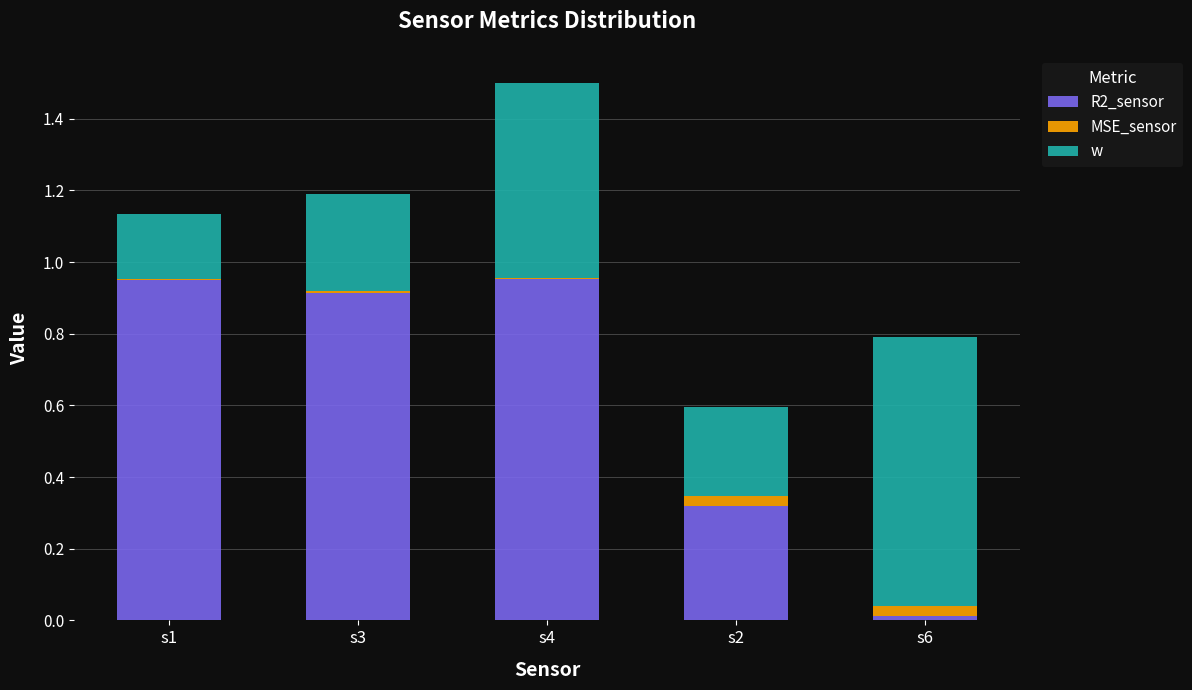

At which category is the sum across all series the highest?

s4